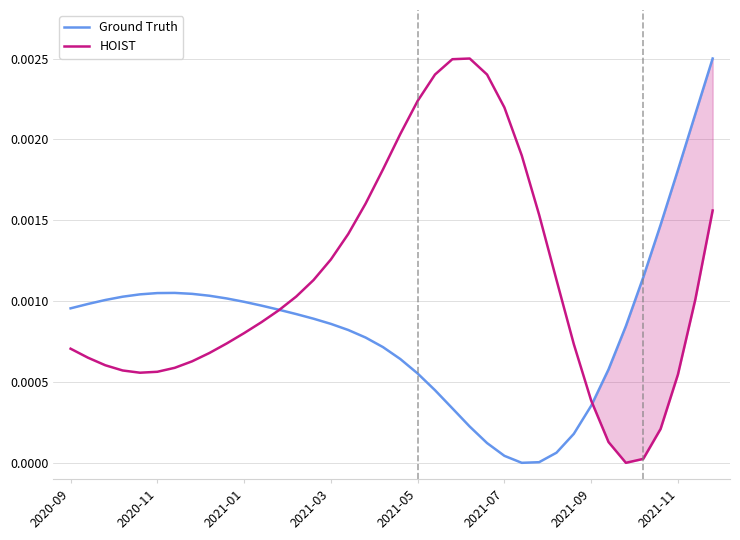

At which category does HOIST reach its first local peak?

23